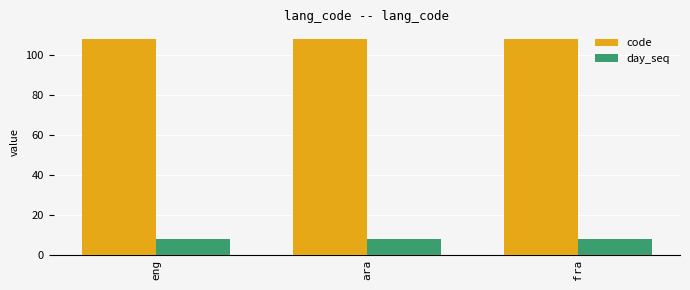

What are all the series names shown in the legend?

code, day_seq